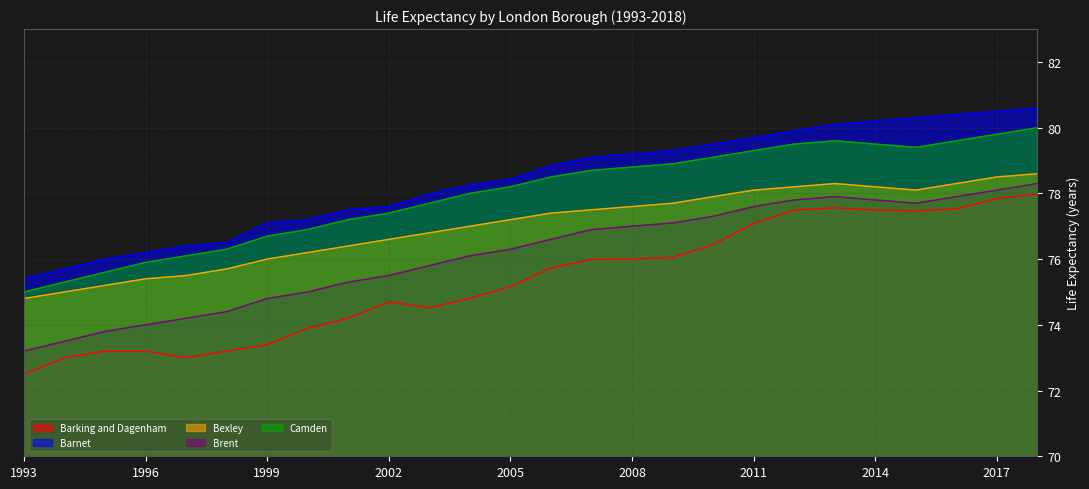

What is the difference between the highest and lowest values at 2017?

2.7